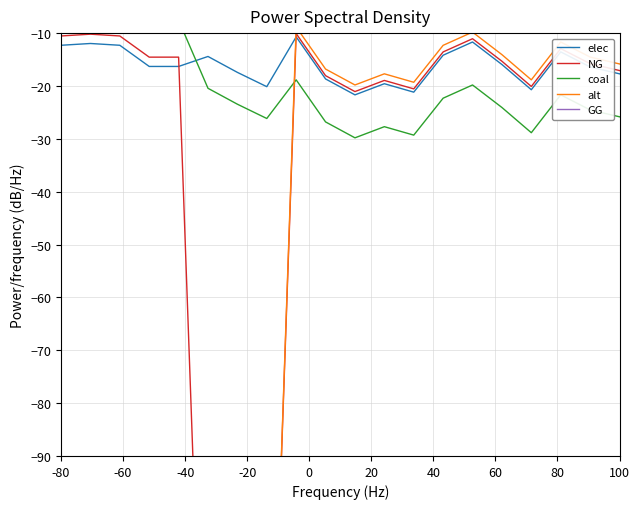

What is the highest value of the elec series?

-10.7